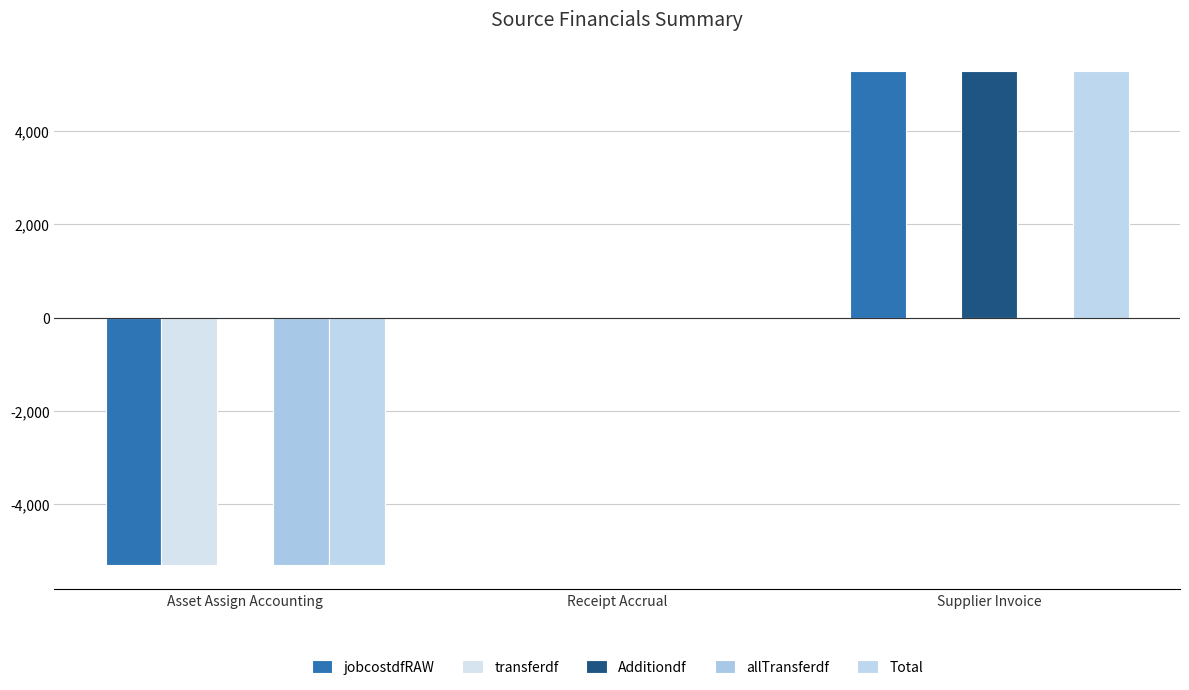

Reading left to right, extract all data points from this chart.

jobcostdfRAW: Asset Assign Accounting=-5288.9	Receipt Accrual=0.0	Supplier Invoice=5288.9
transferdf: Asset Assign Accounting=-5288.9	Receipt Accrual=0.0	Supplier Invoice=0.0
Additiondf: Asset Assign Accounting=0.0	Receipt Accrual=0.0	Supplier Invoice=5288.9
allTransferdf: Asset Assign Accounting=-5288.9	Receipt Accrual=0.0	Supplier Invoice=0.0
Total: Asset Assign Accounting=-5288.9	Receipt Accrual=0.0	Supplier Invoice=5288.9